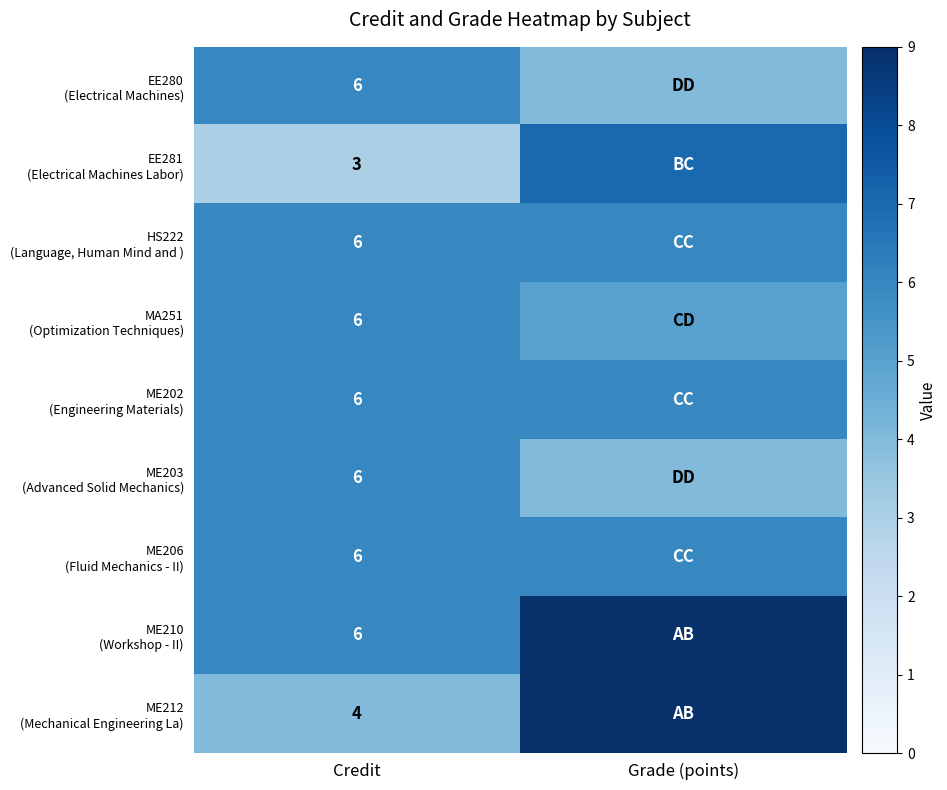

What is the total value across all series at Credit?

49